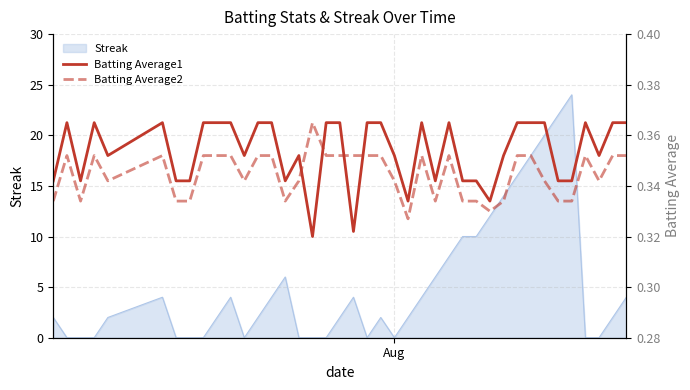

What is the highest value of the Streak series?

24